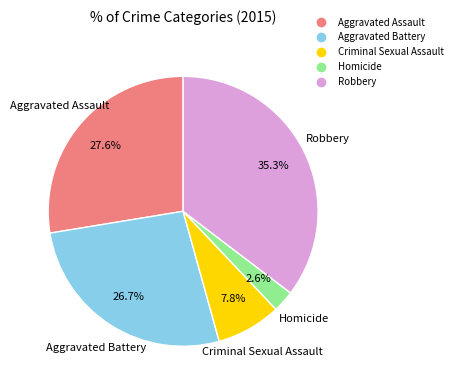

Does Robbery account for over 50% of the chart?

No